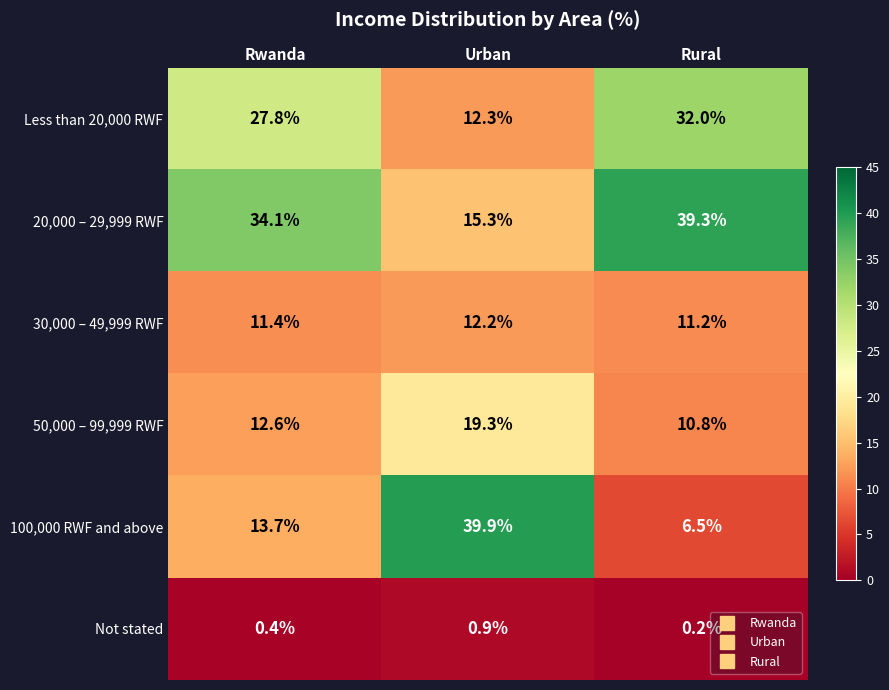

Is it true that Not stated equals 0.4 at Rwanda?

True